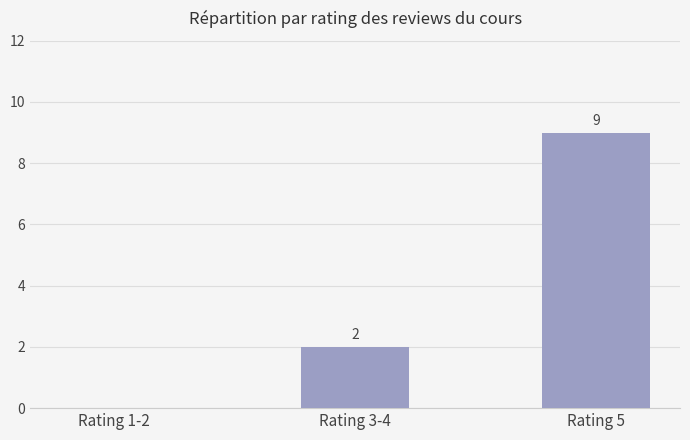

What is the maximum value shown in the chart?

9